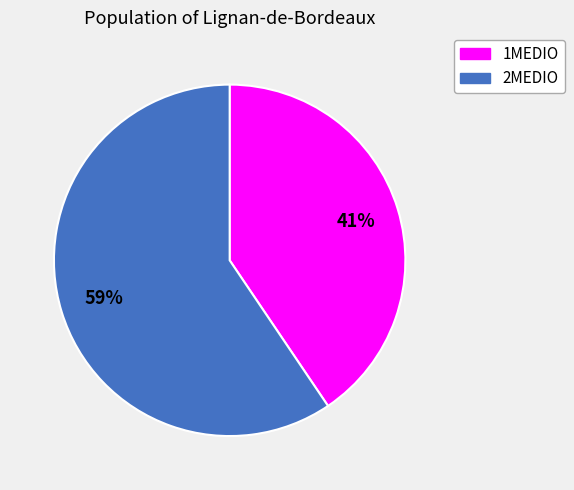

How many slices are in this pie chart?

2